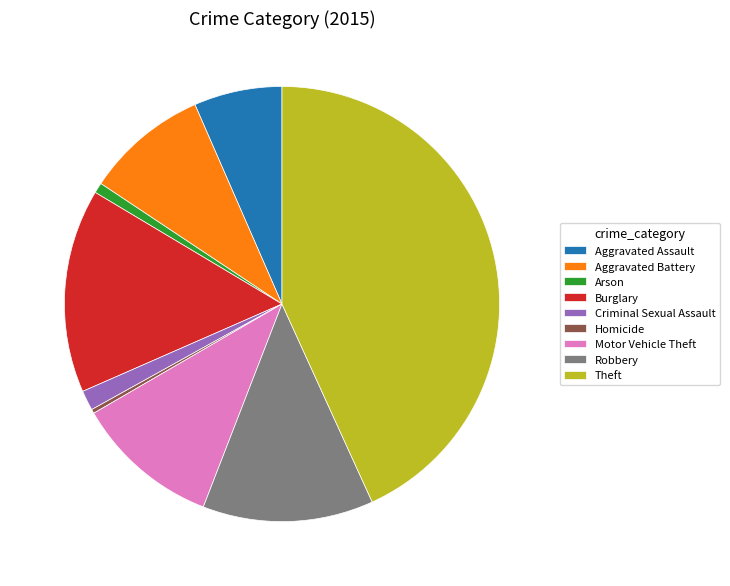

Approximately how many times larger is the value at Criminal Sexual Assault compared to Homicide?

4.8